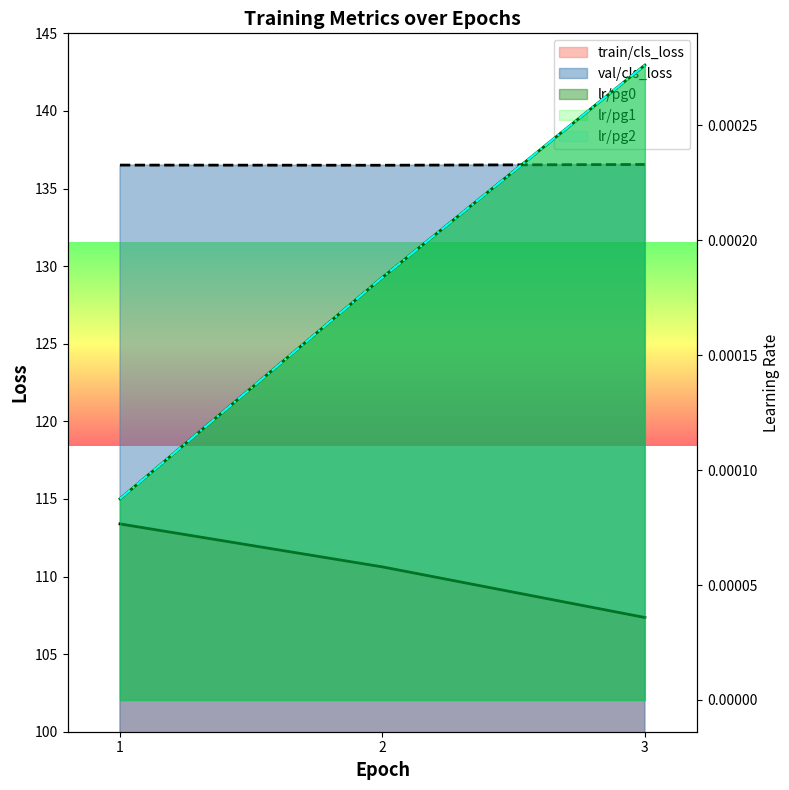

Reading left to right, list all the values displayed in this chart.

train/cls_loss: 1=113.4	2=110.6	3=107.4
val/cls_loss: 1=136.5	2=136.5	3=136.6
lr/pg0: 1=0.0	2=0.0	3=0.0
lr/pg1: 1=0.0	2=0.0	3=0.0
lr/pg2: 1=0.0	2=0.0	3=0.0